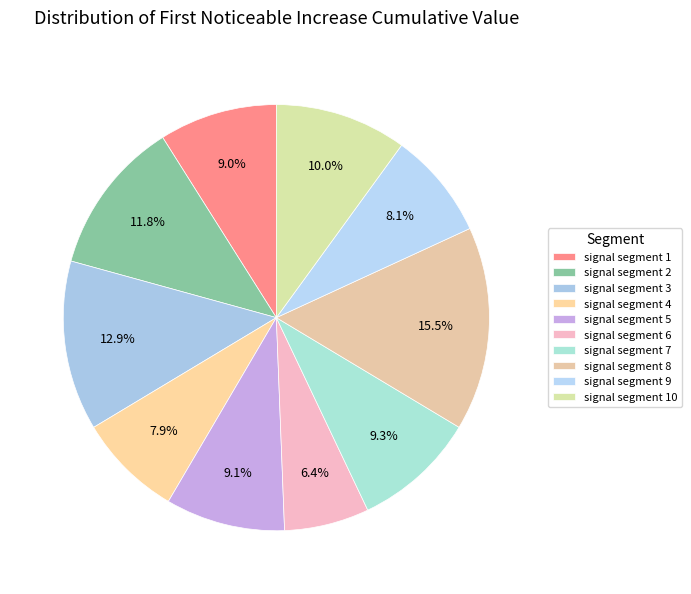

To the nearest percent, what is the average slice percentage?

10%